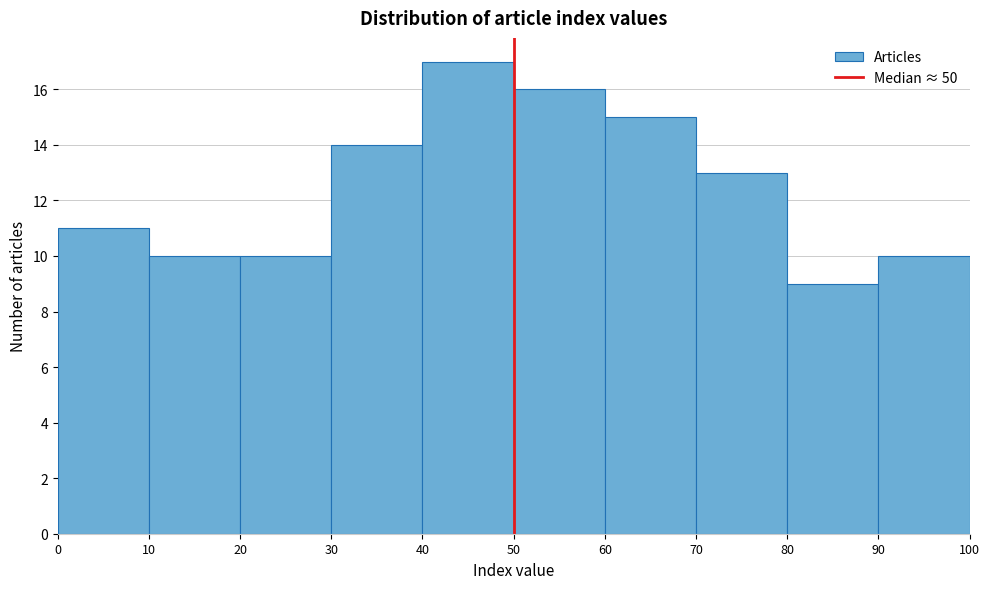

Reading left to right, transcribe this chart: for each bar, give the range it covers on the x-axis and its height. The values are not printed on the chart, so give them approximately, as read against the axis.

0 to 10: 11
10 to 20: 10
20 to 30: 10
30 to 40: 14
40 to 50: 17
50 to 60: 16
60 to 70: 15
70 to 80: 13
80 to 90: 9
90 to 100: 10